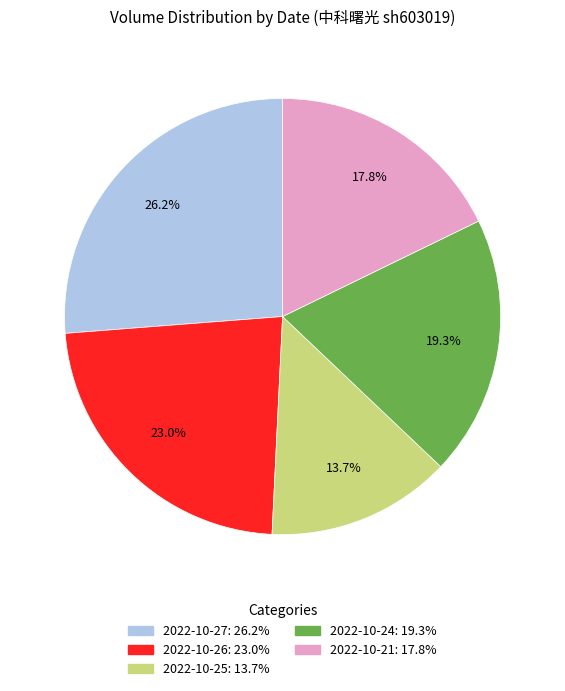

How many slices are in this pie chart?

5